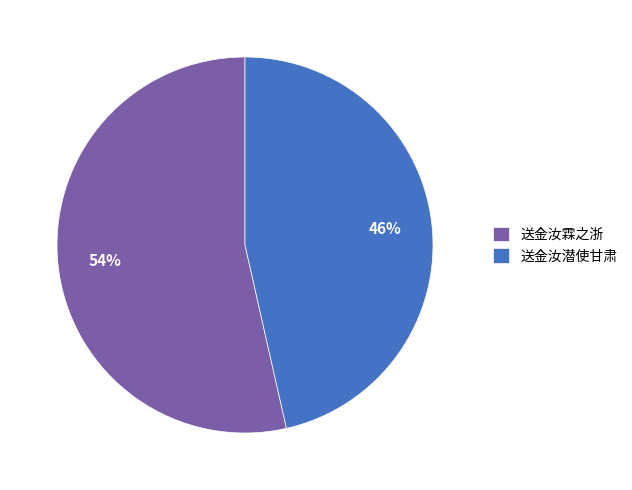

What percentage is the 送金汝潜使甘肃 slice, to the nearest percent?

46%